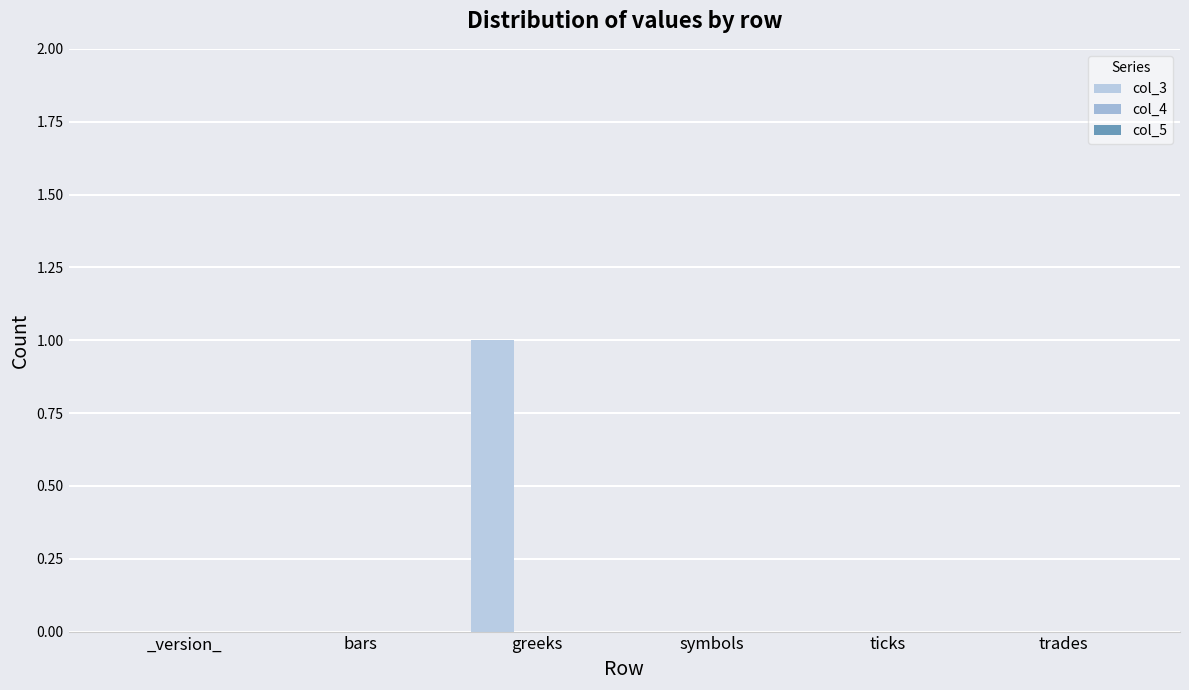

Reading left to right, list all the values displayed in this chart.

col_3: 0	0	1	0	0	0
col_4: 0	0	0	0	0	0
col_5: 0	0	0	0	0	0